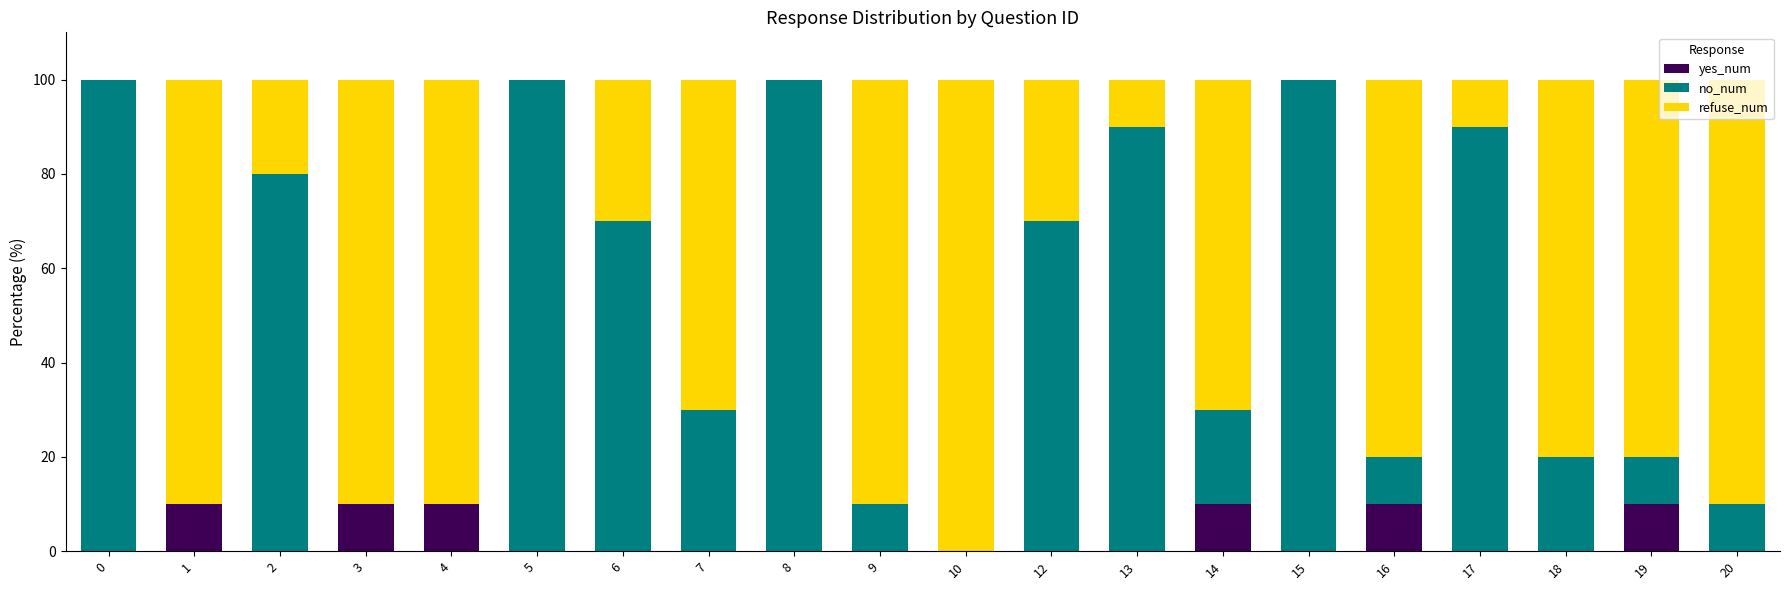

True or false: yes_num has a value of 5 at 4.

False